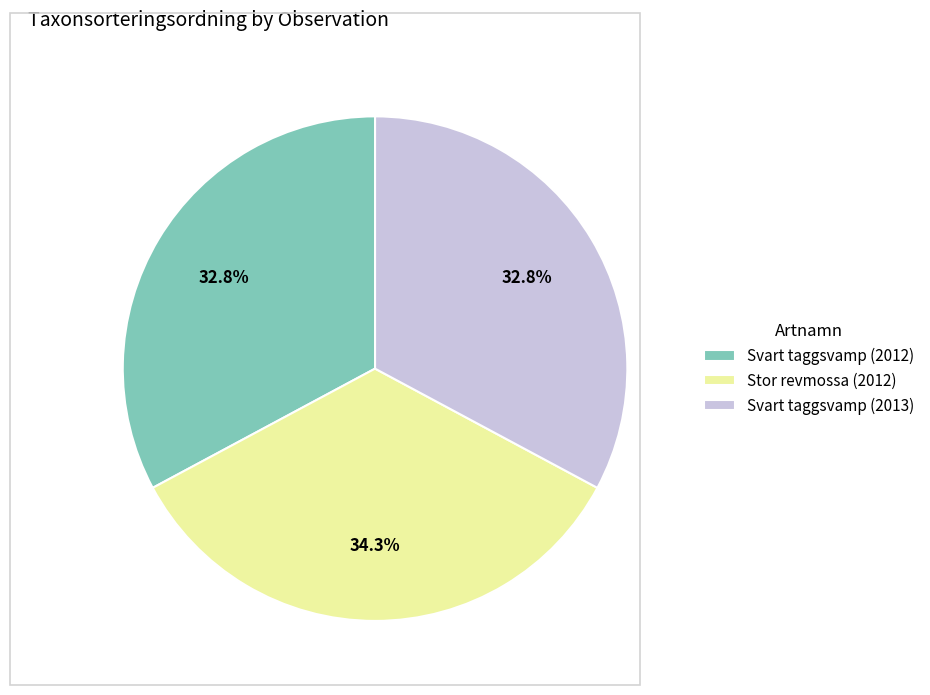

Which category has the biggest portion of the pie?

Stor revmossa (2012)